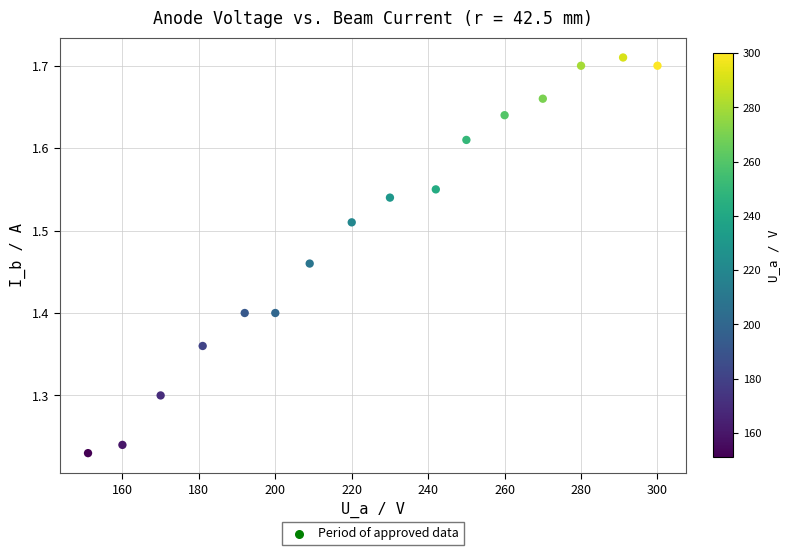

What is the range of X values (max minus min)?

149.0